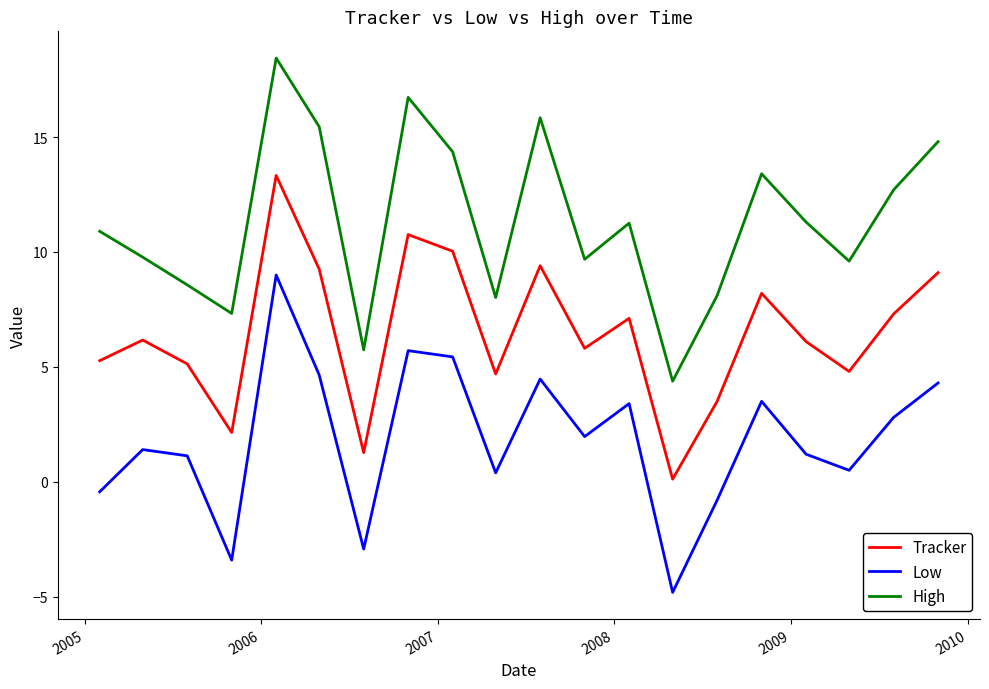

List the series in order of their peak value, highest first.

High, Tracker, Low